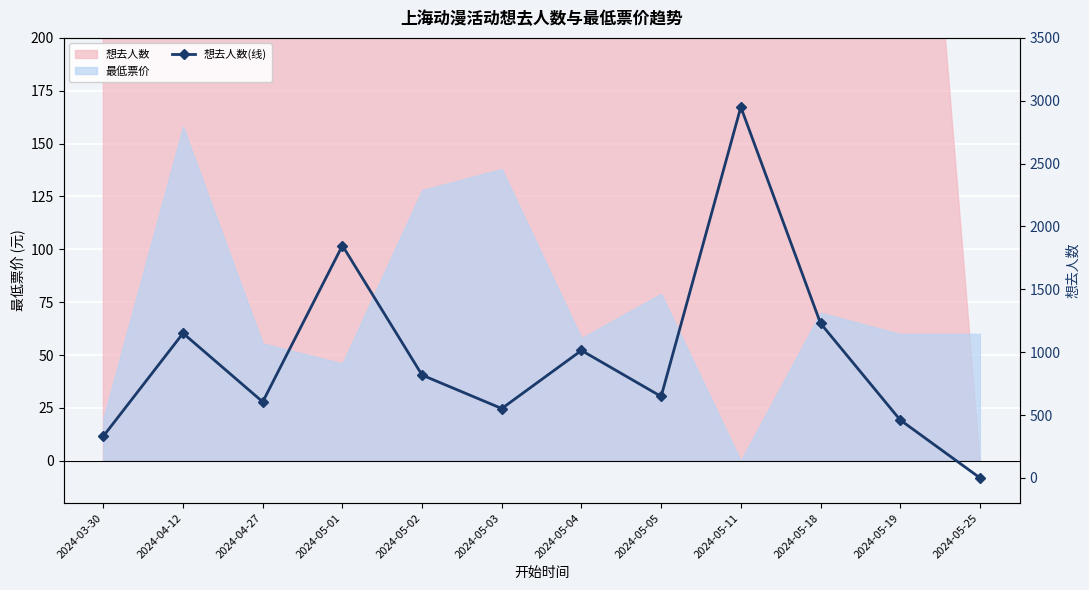

How many interior local peaks (higher than both neighbors) does the data have?

4